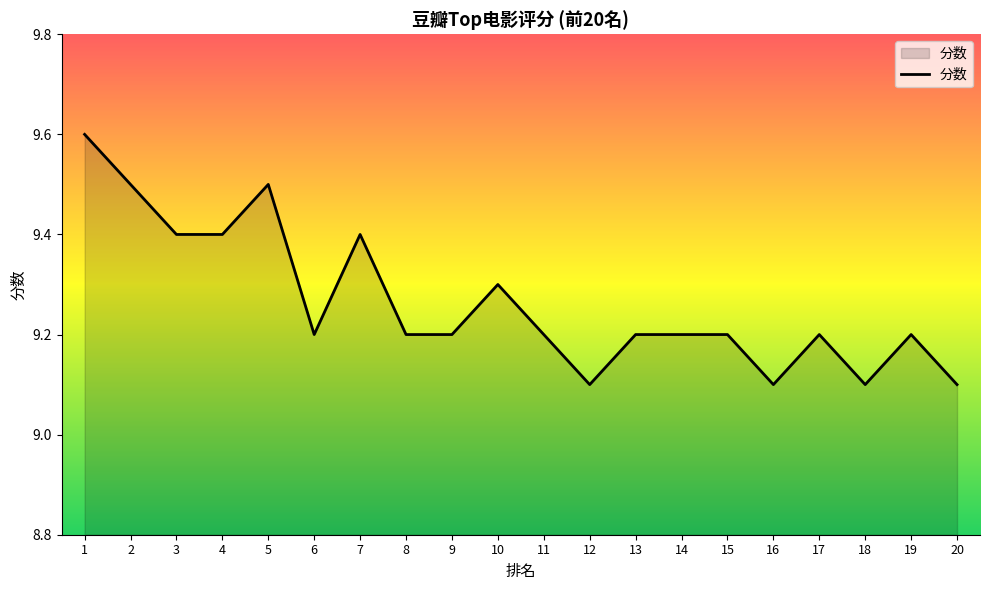

What is the difference between the values at 20 and 8?

0.1